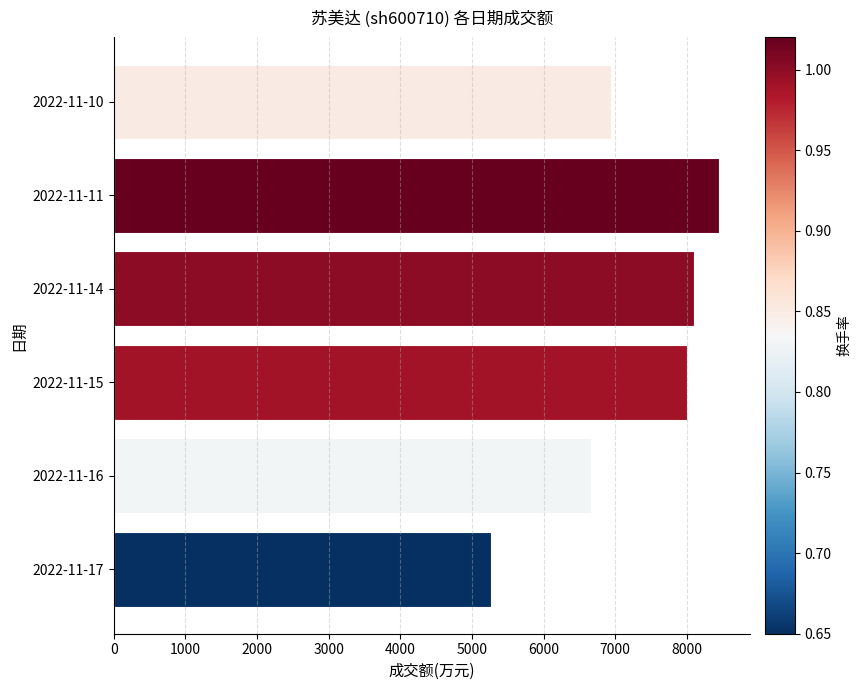

Rank the categories by value from lowest to highest.

2022-11-17, 2022-11-16, 2022-11-10, 2022-11-15, 2022-11-14, 2022-11-11